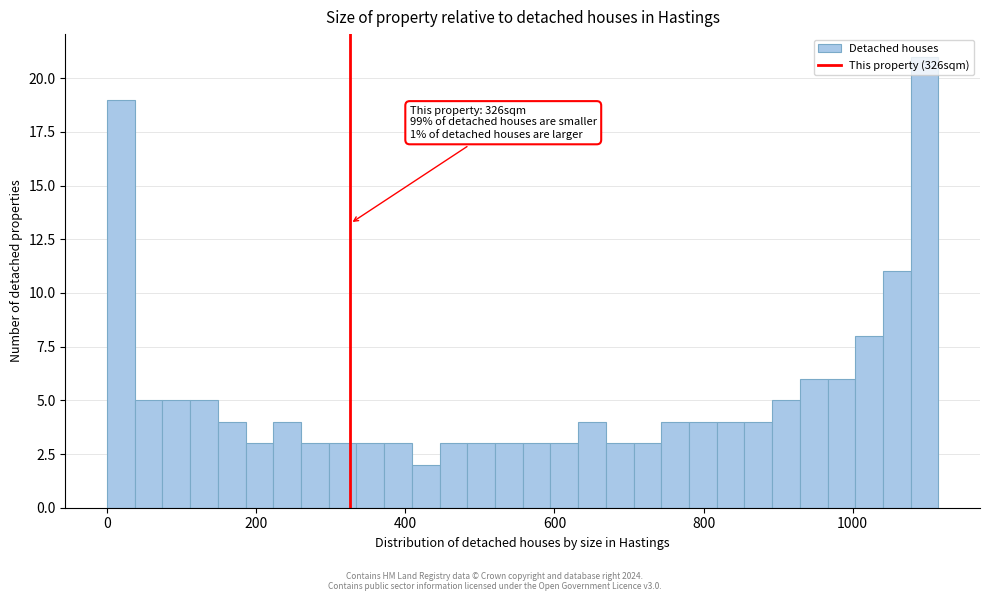

Around what value on the x-axis is the tallest bar? Give the approximate position of its centre, as read against the axis.

1100